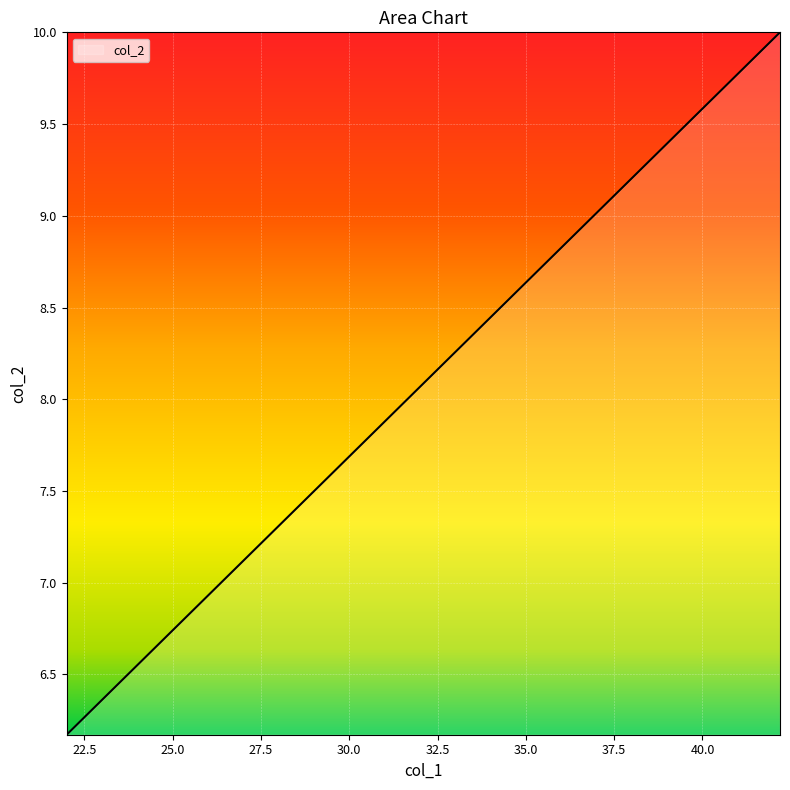

What is the difference between the maximum and minimum values?

3.8